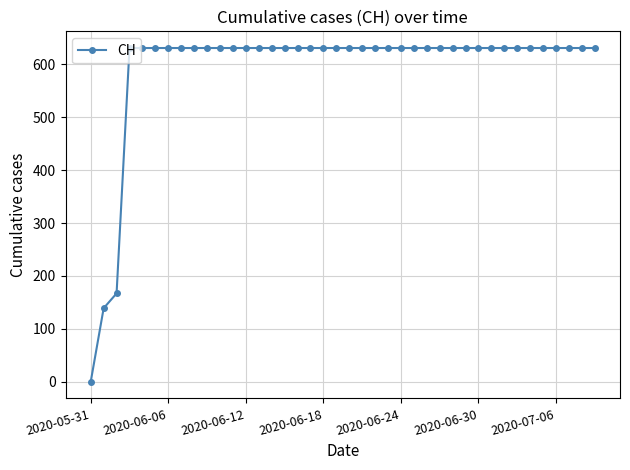

Reading left to right, transcribe all the data shown in this chart.

0	139	167	631	631	631	631	631	631	631	631	631	631	631	631	631	631	631	631	631	631	631	631	631	631	631	631	631	631	631	631	631	631	631	631	631	631	631	631	631